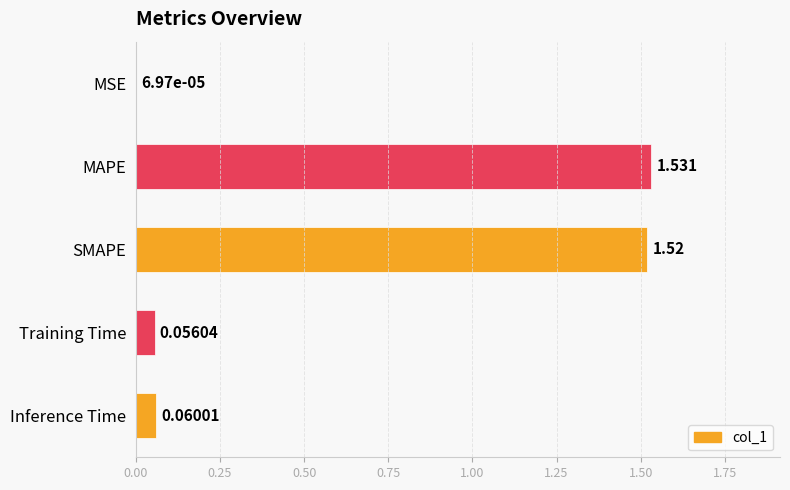

Which has a higher value, Inference Time or SMAPE?

SMAPE